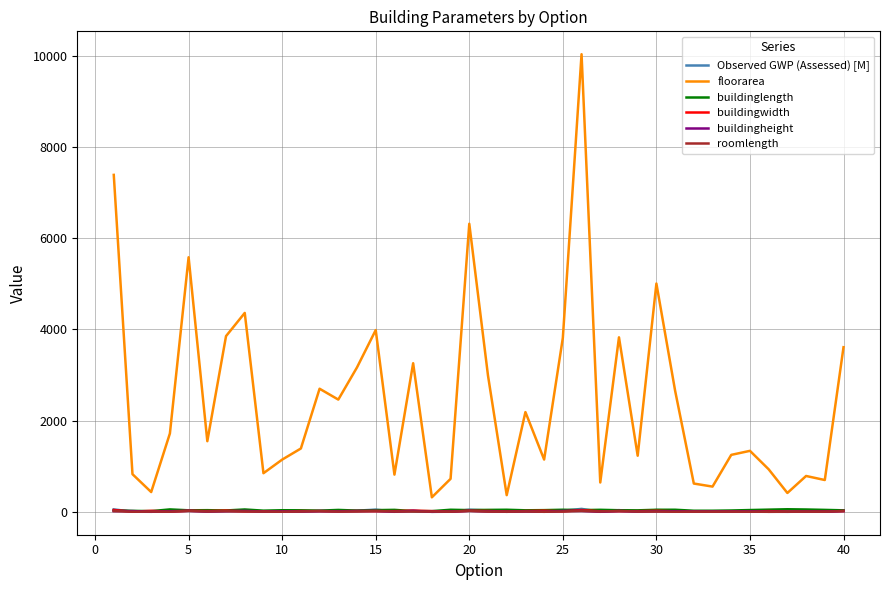

Which series has the largest range (max minus min)?

floorarea